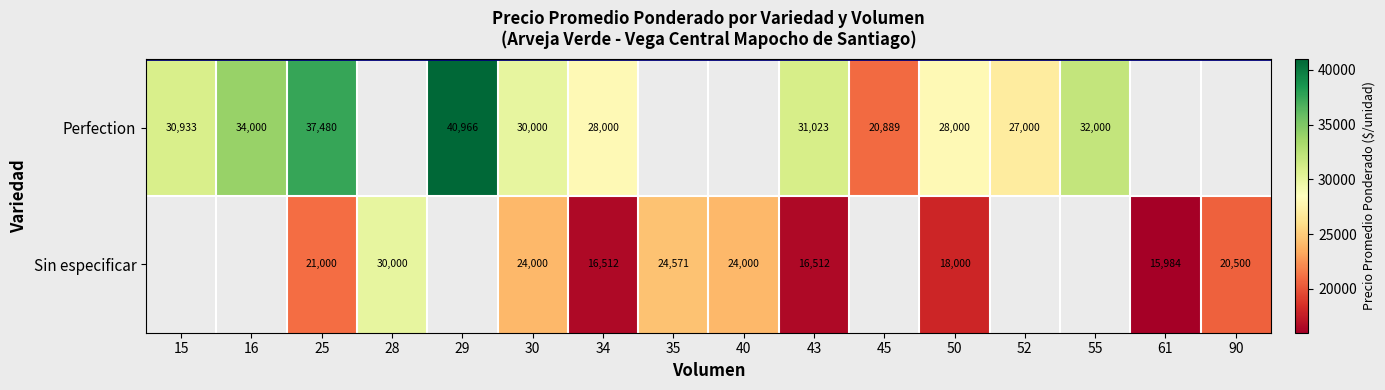

What is the total value across all series at 30?

54000